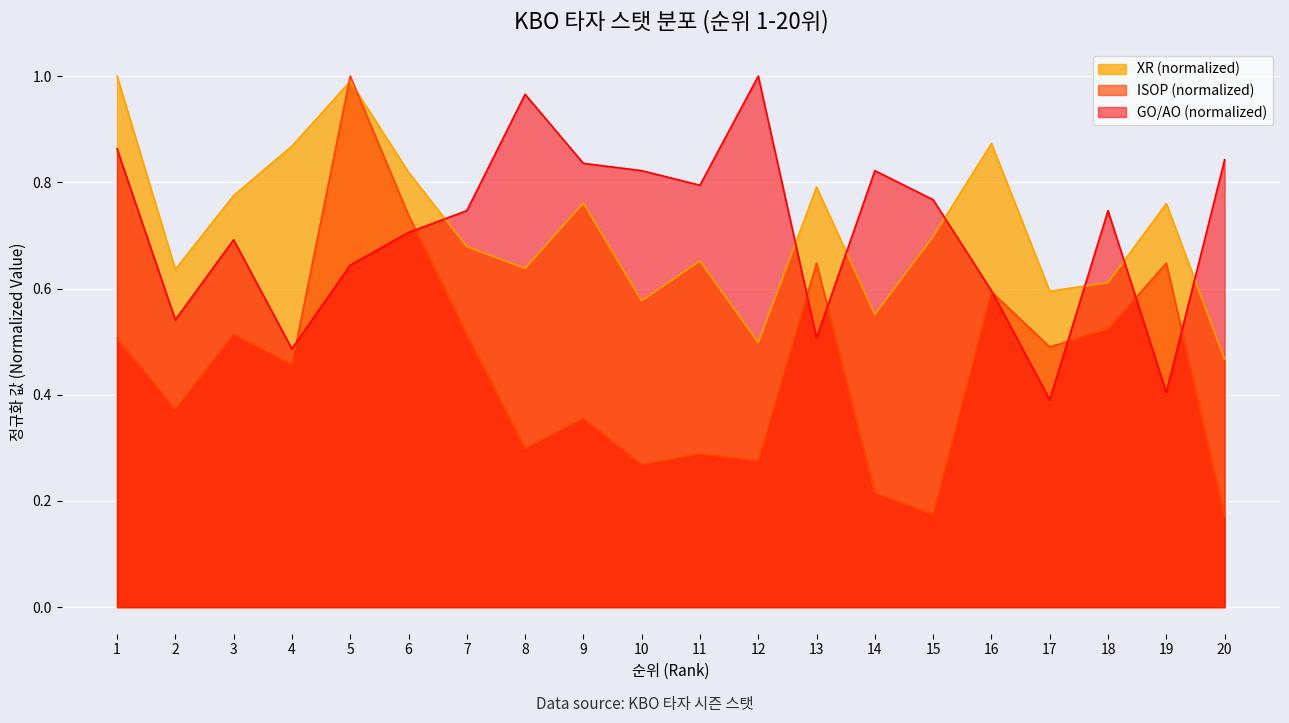

What is the maximum value shown in the chart?

1.0